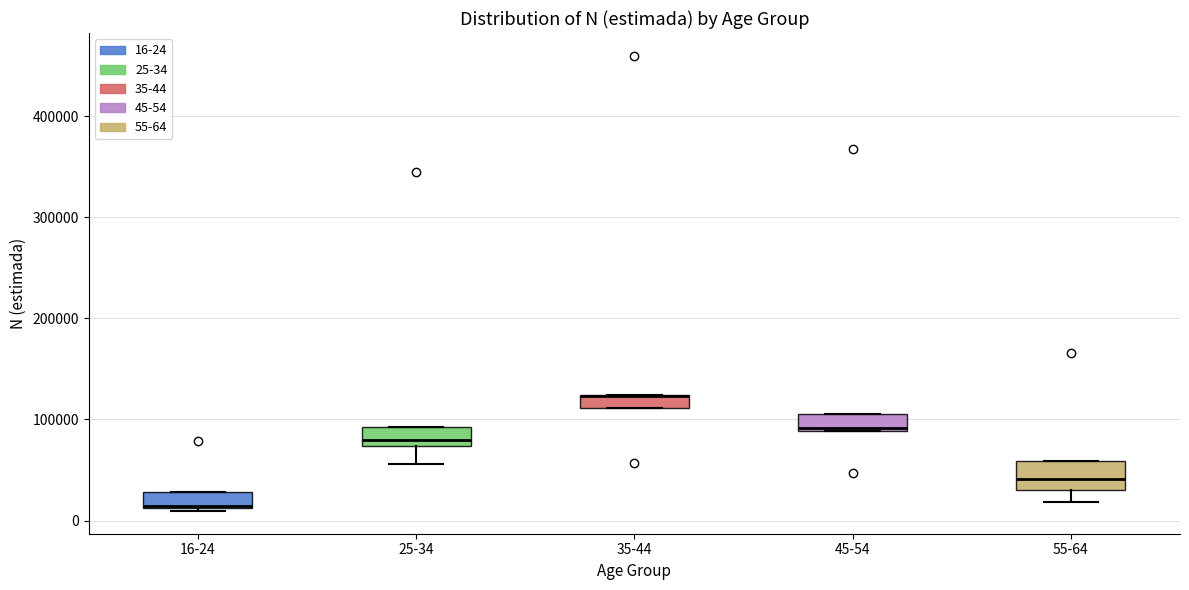

Comparing the boxes themselves (not the whiskers), which one is the tallest?

55-64